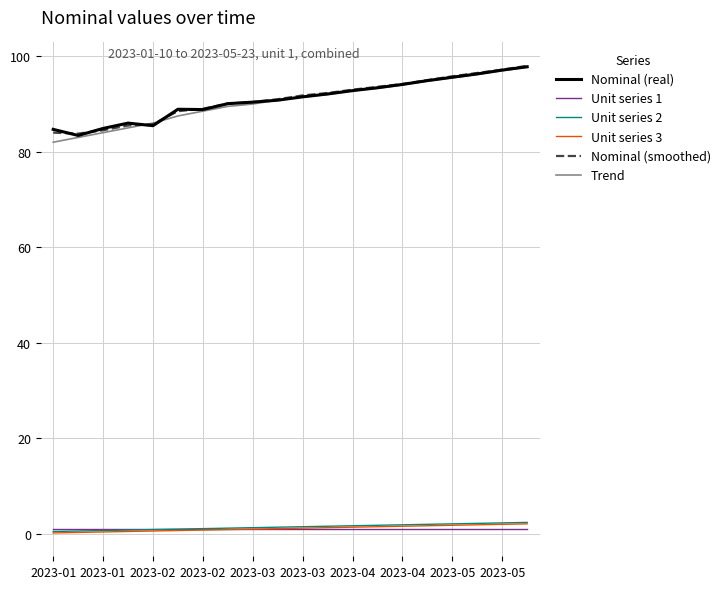

Which series has the largest range (max minus min)?

Trend